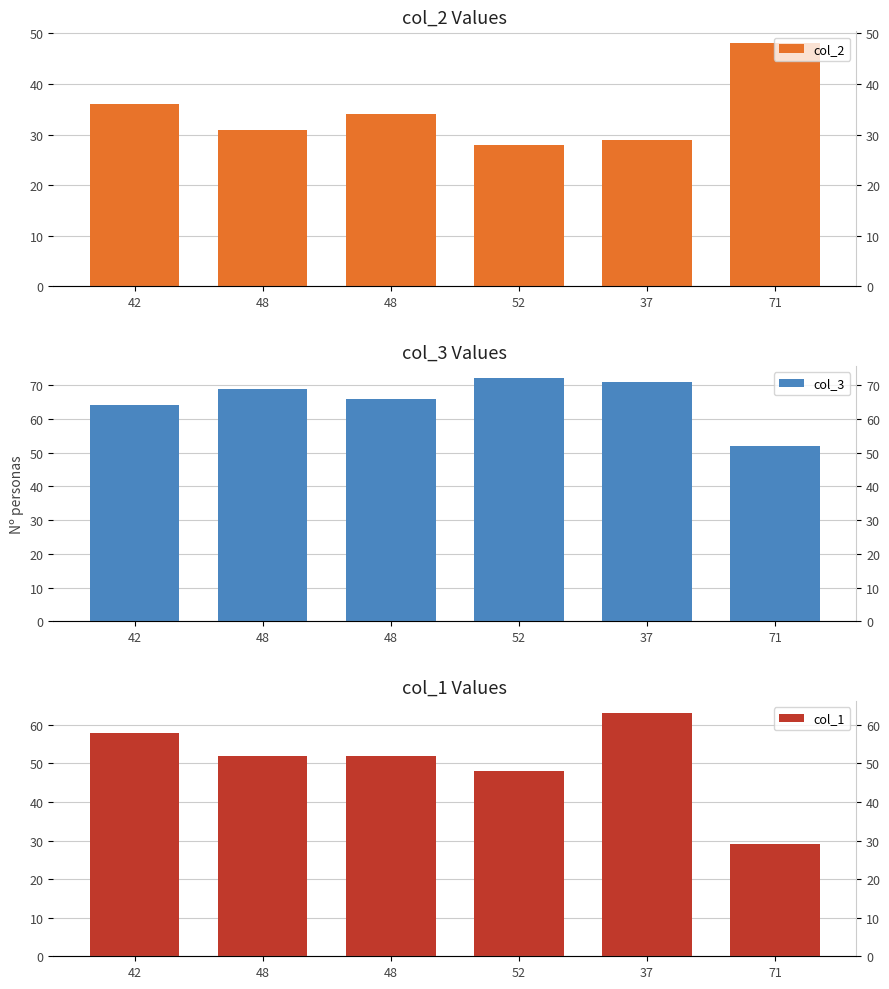

List the labels in order of col_1 value, largest first.

37, 42, 48, 48, 52, 71